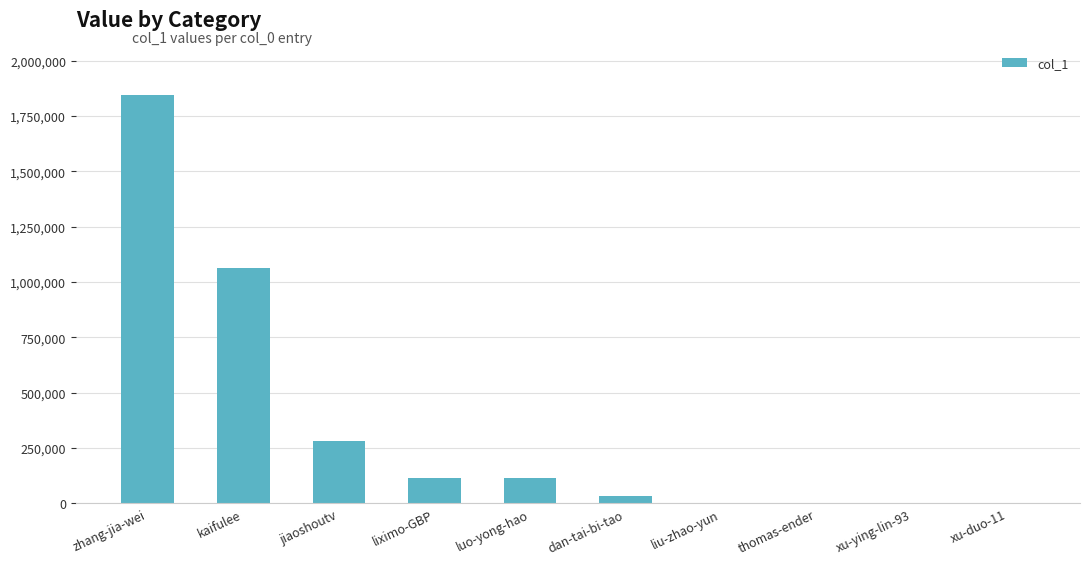

Read the value at liu-zhao-yun.

716